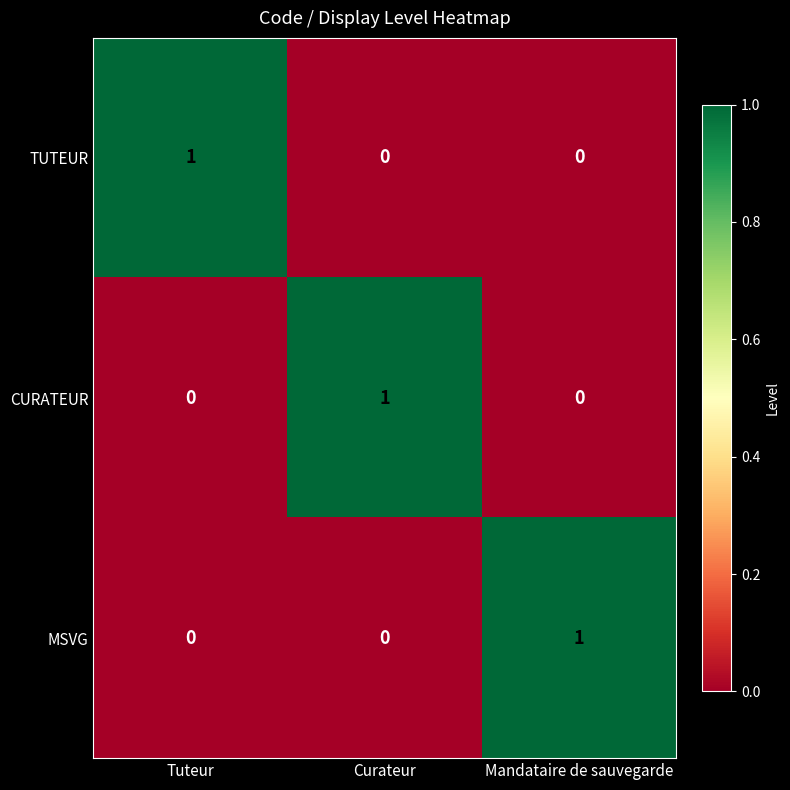

How many CURATEUR values are between 0 and 1?

3